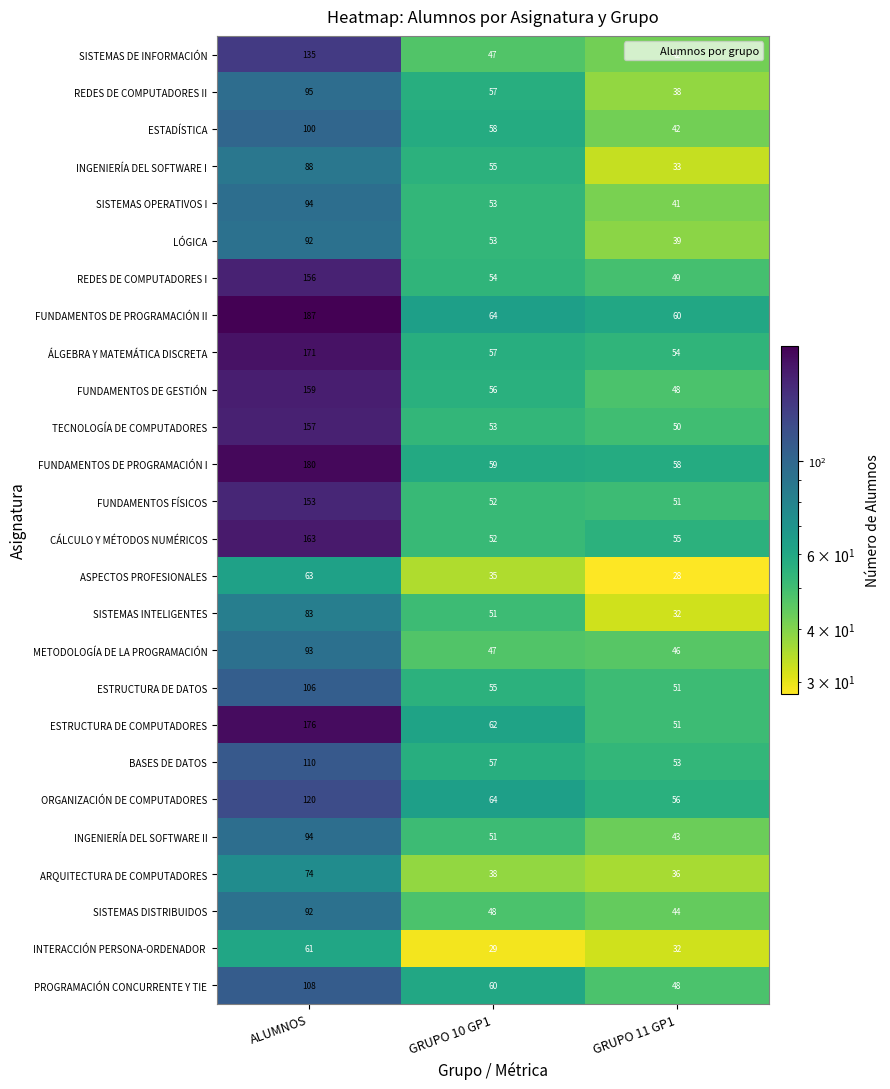

At which category does the chart reach its peak across all series?

ALUMNOS